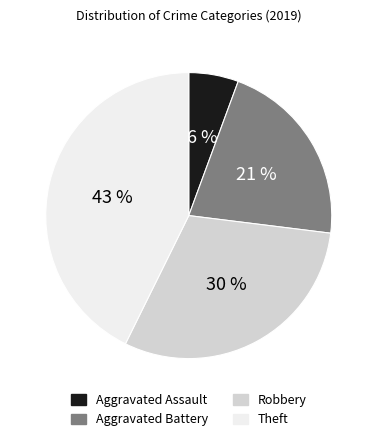

Which category has the biggest portion of the pie?

Theft